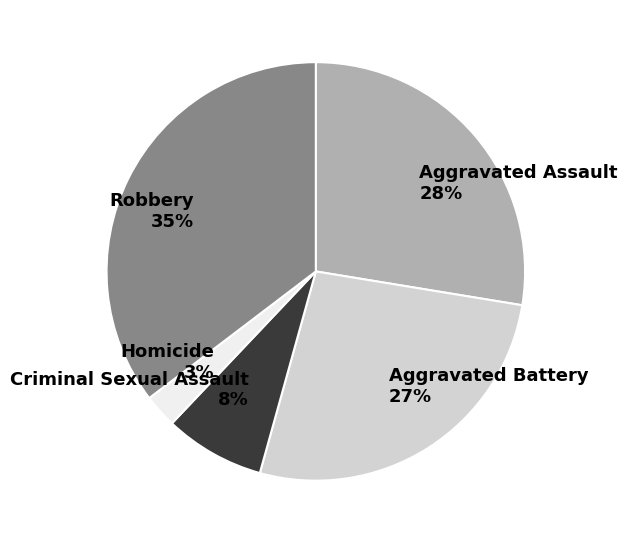

True or false: Criminal Sexual Assault accounts for 8% of the total.

True